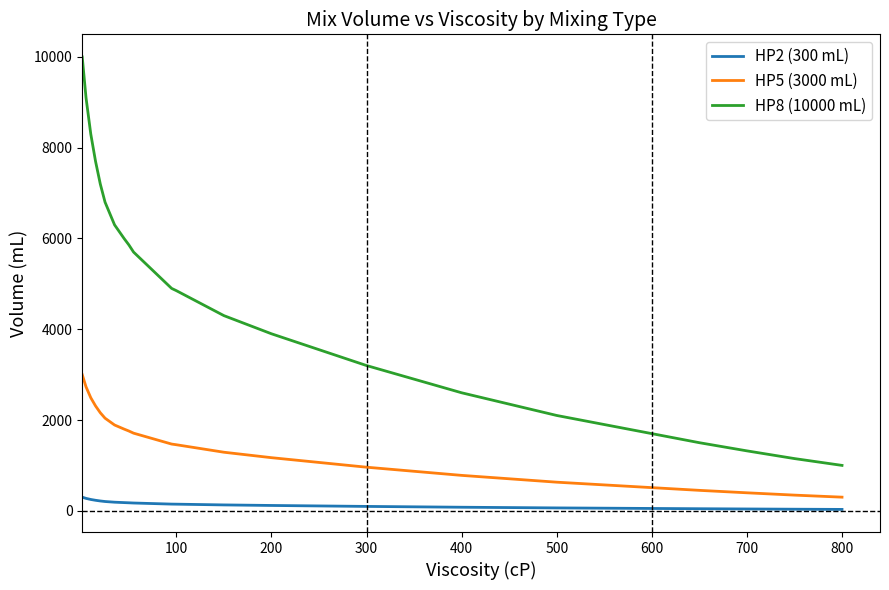

How many lines are shown in the chart?

3